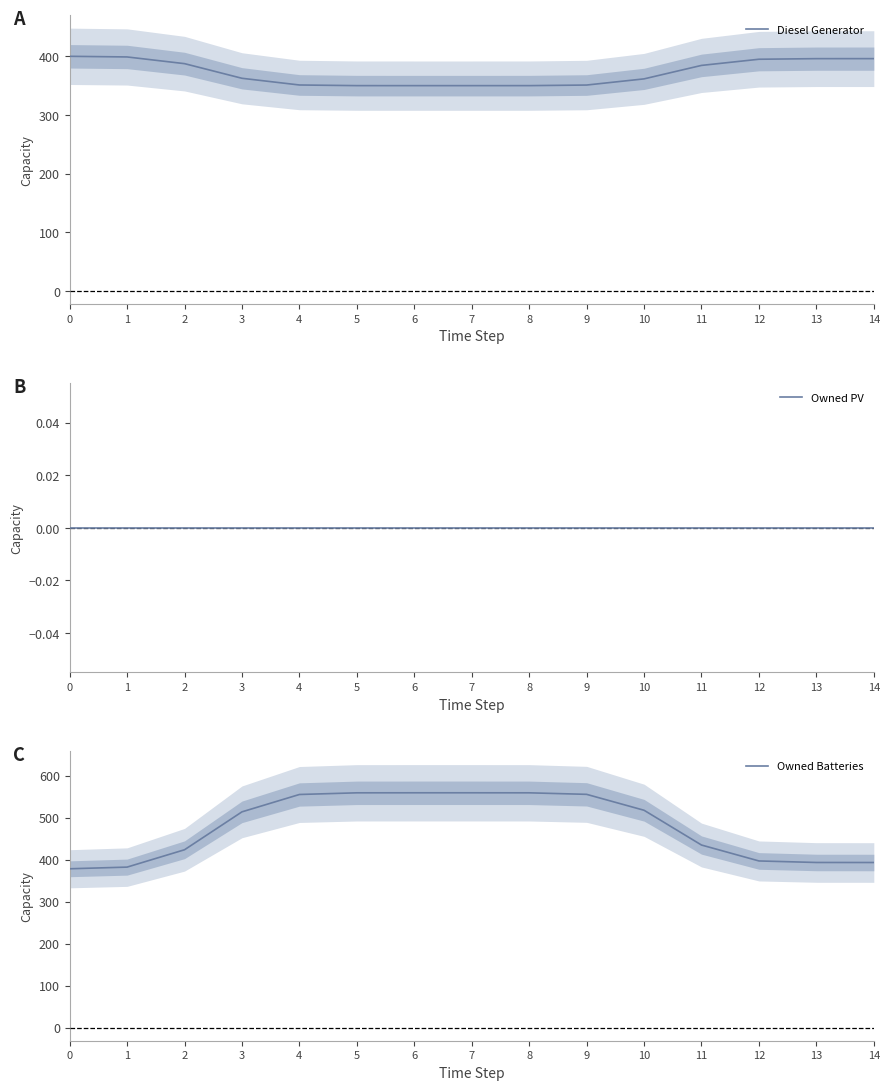

Rank the series at 3 from lowest to highest value.

Owned PV, Diesel Generator, Owned Batteries